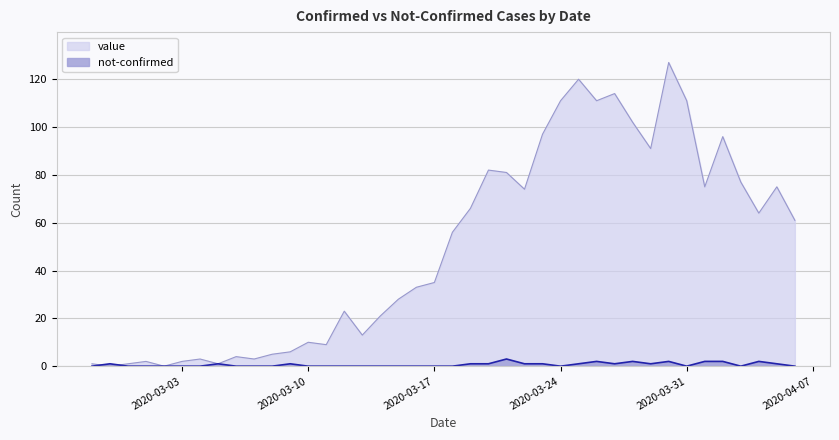

At 2020-03-04, list the series in order from smallest to largest.

not-confirmed, value